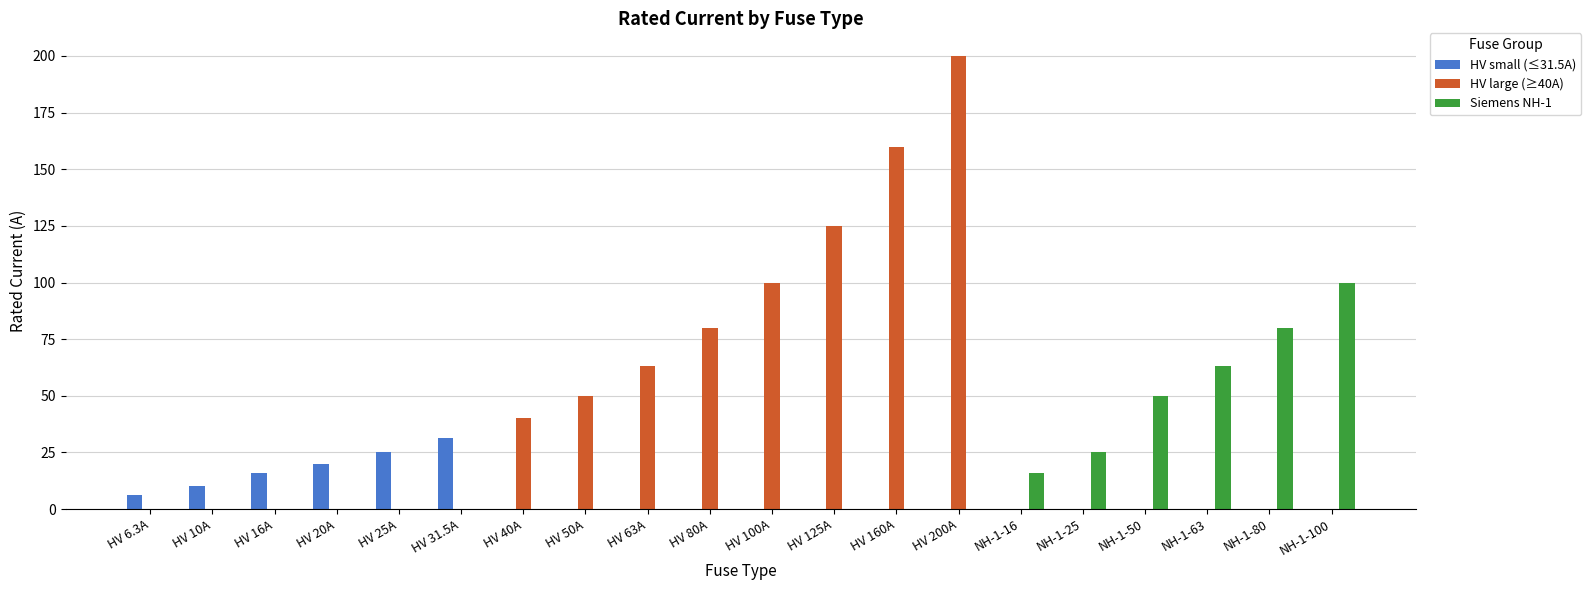

What value does the Siemens NH-1 series have at NH-1-25?

25.0